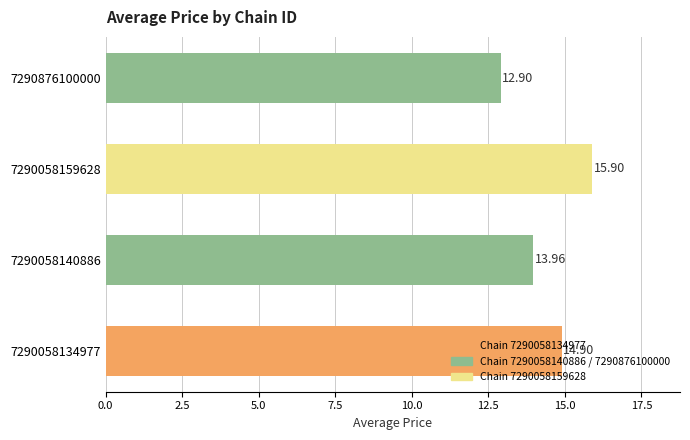

How many data points are less than 14?

2